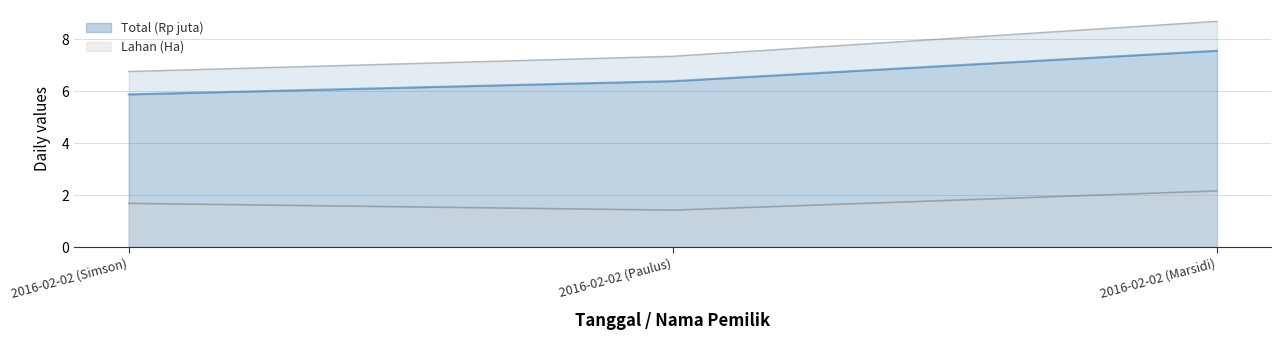

The Lahan (Ha) series shows 1.7 at 2016-02-02 (Simson). True or false?

True